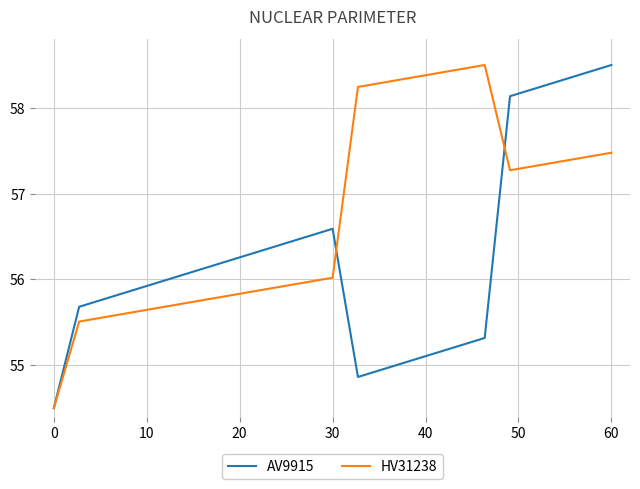

Which series has the largest total across all categories?

HV31238